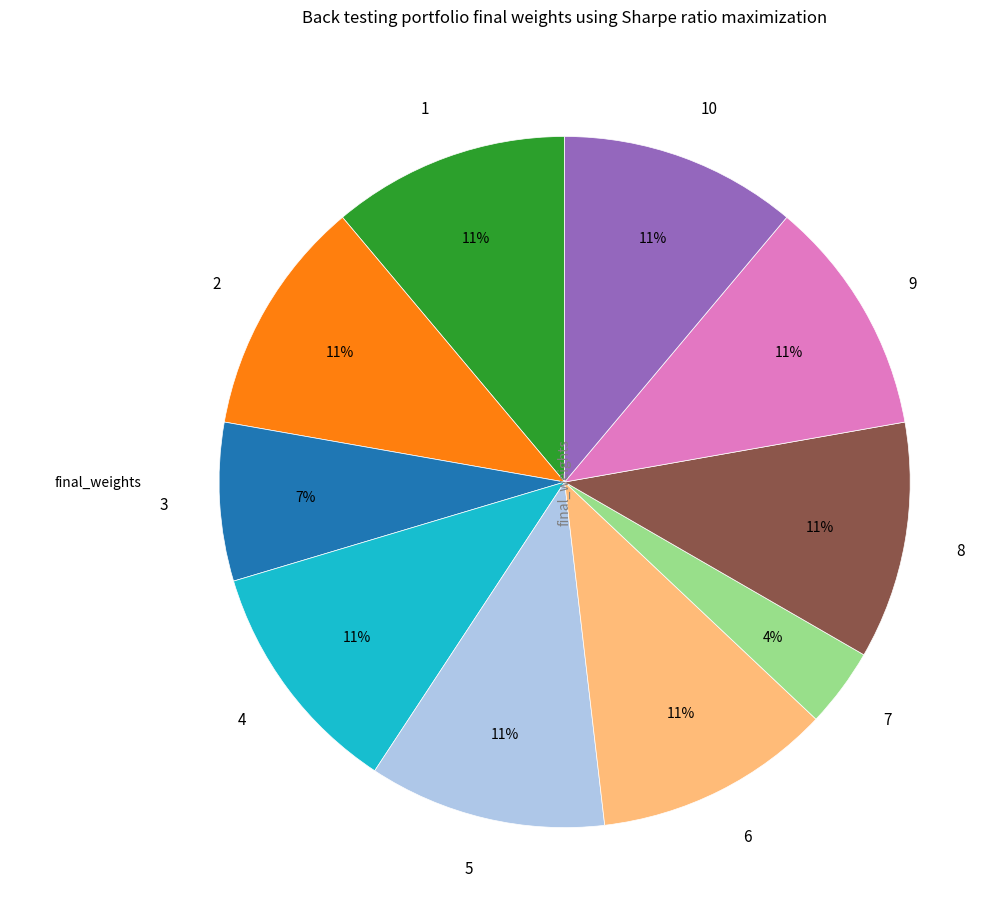

To the nearest percent, what is the combined percentage of 7 and 8?

15%